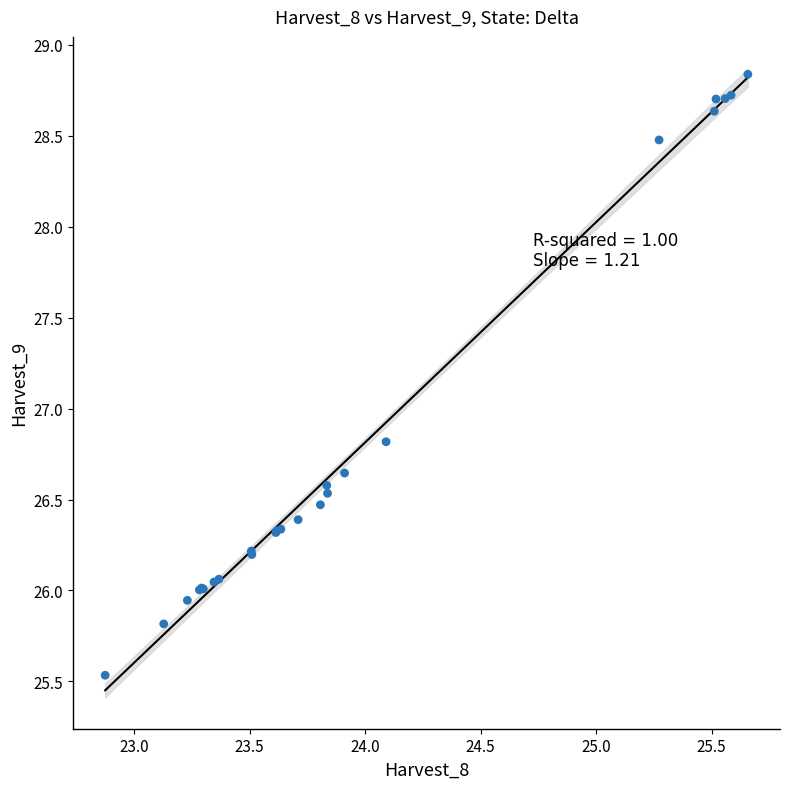

What Y value in the scatter plot is closest to 27?

26.8